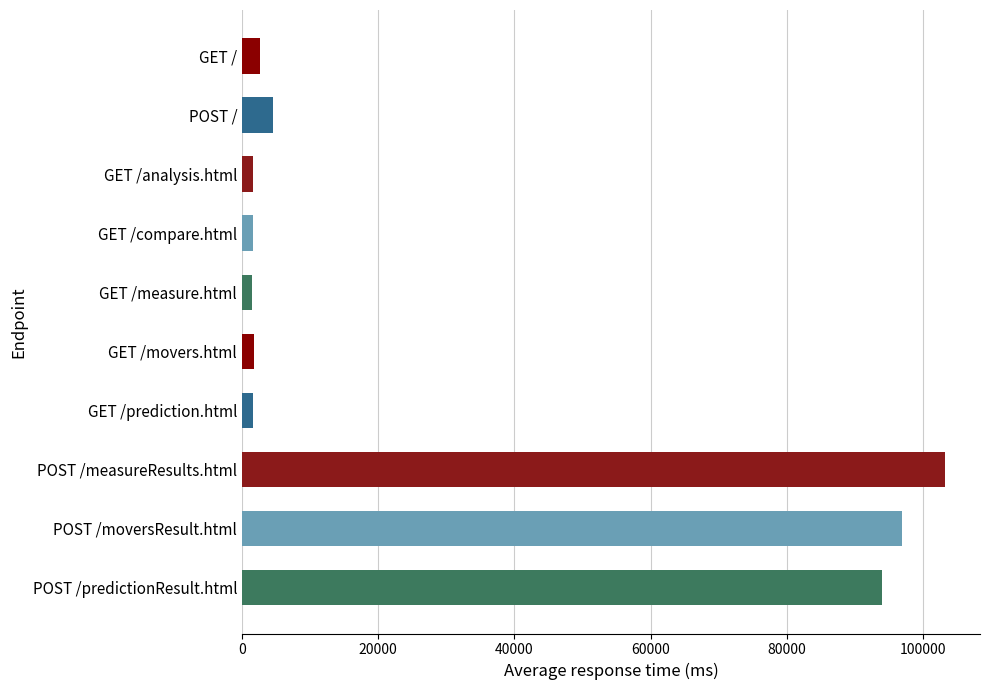

What is the label of the 1st bar from the top?

GET /